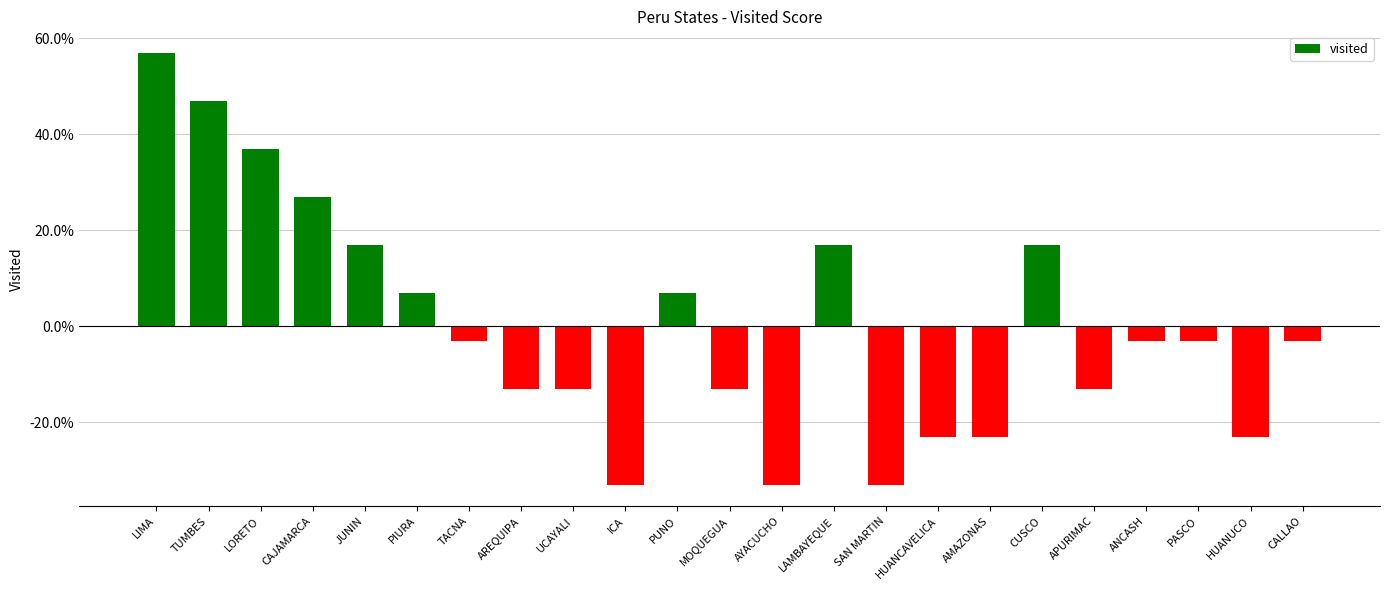

What is the difference between the second highest and second lowest values?

0.8